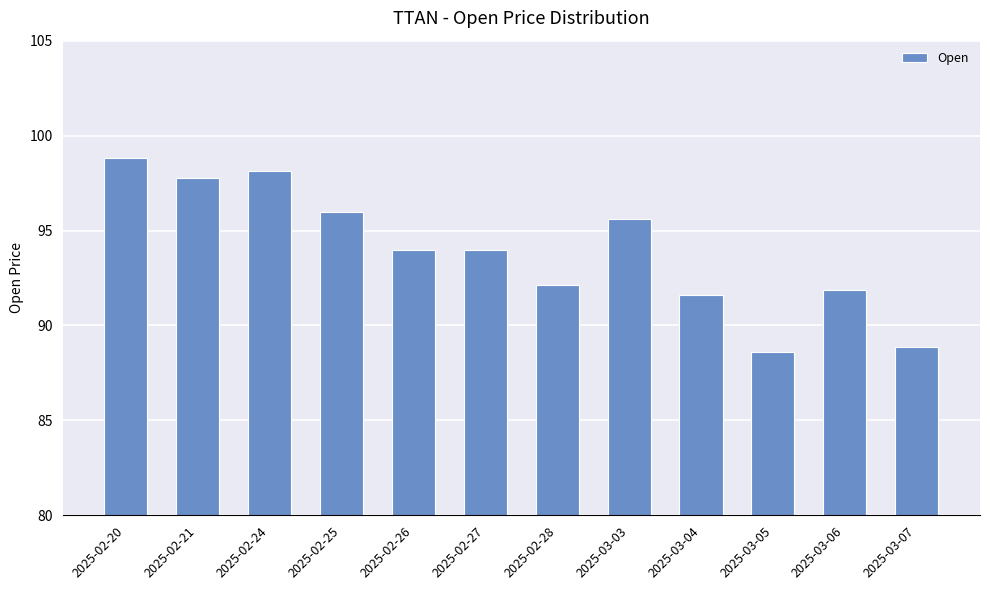

Which has a higher value, 2025-03-05 or 2025-02-26?

2025-02-26